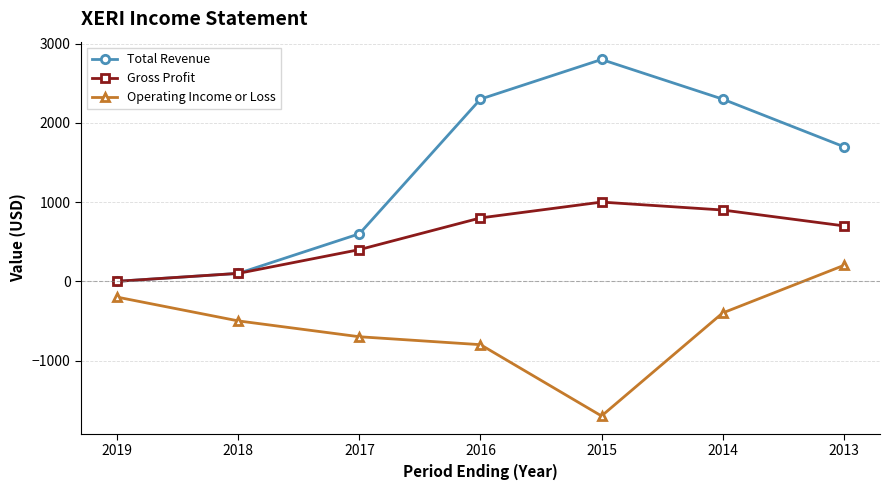

How many interior local peaks does the Total Revenue series have?

1